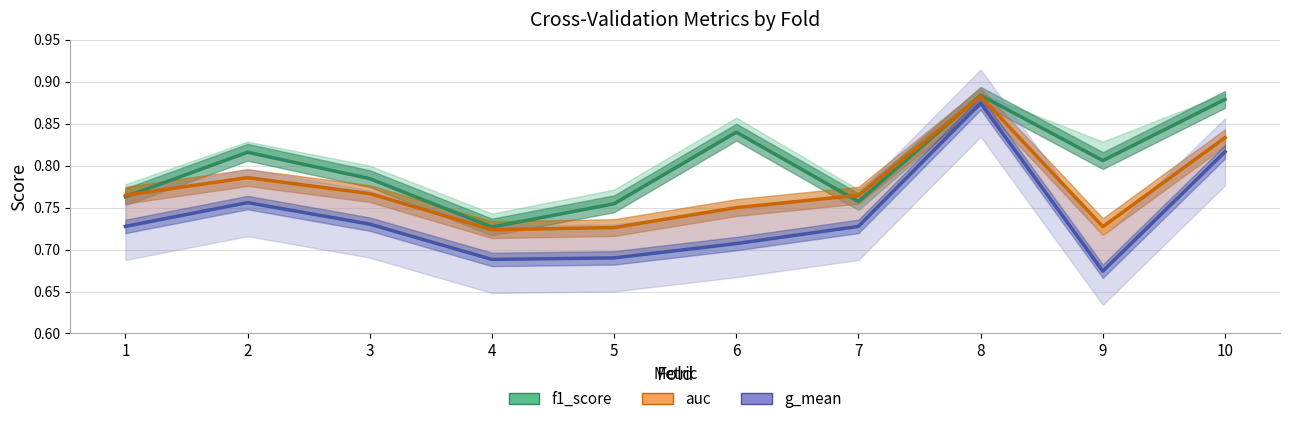

List the series in order of their peak value, highest first.

f1_score, auc, g_mean